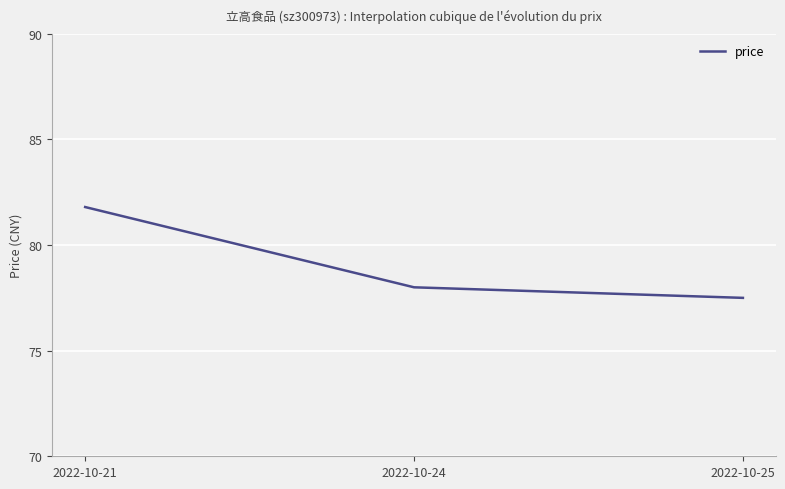

Which category has the lowest value across all series?

2022-10-25